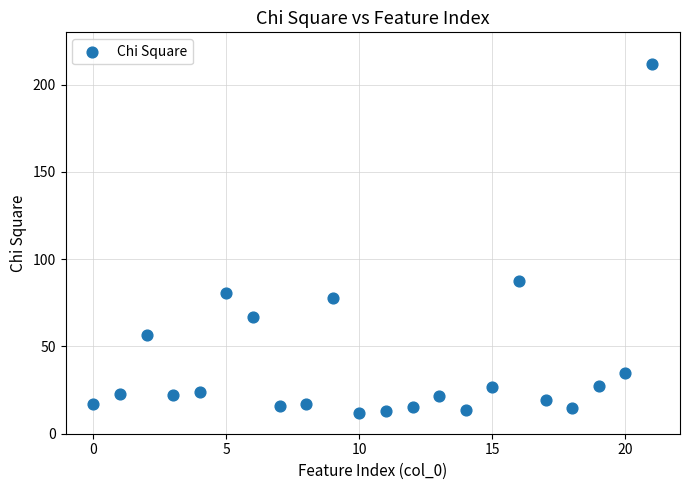

What Y value in the scatter plot is closest to 112?

87.3